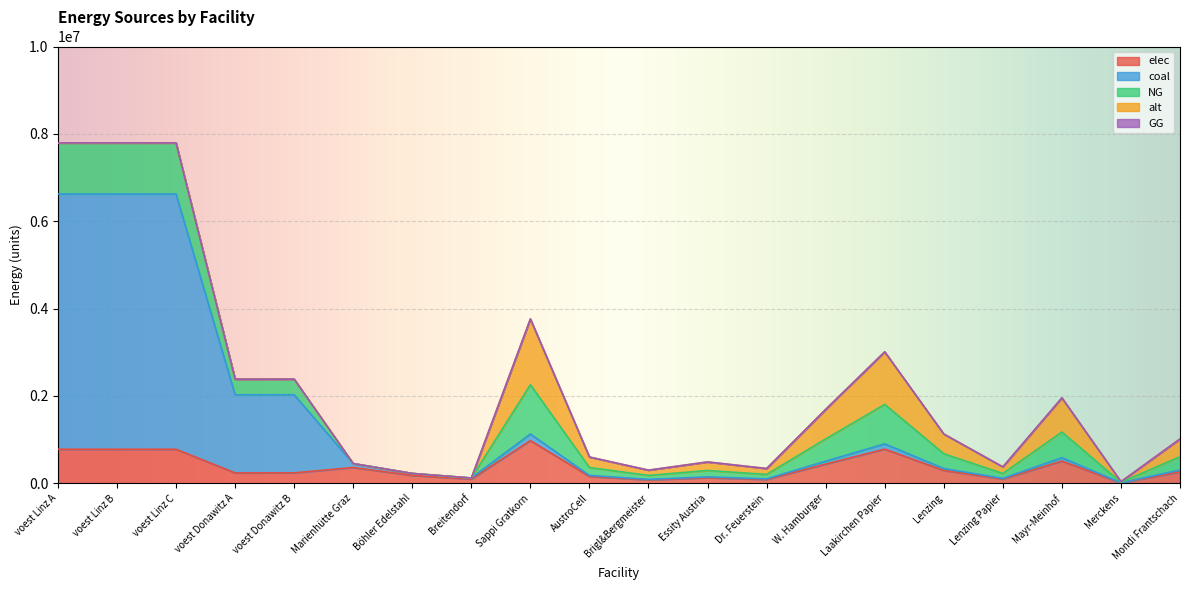

At which category is the sum across all series the highest?

voest Linz A